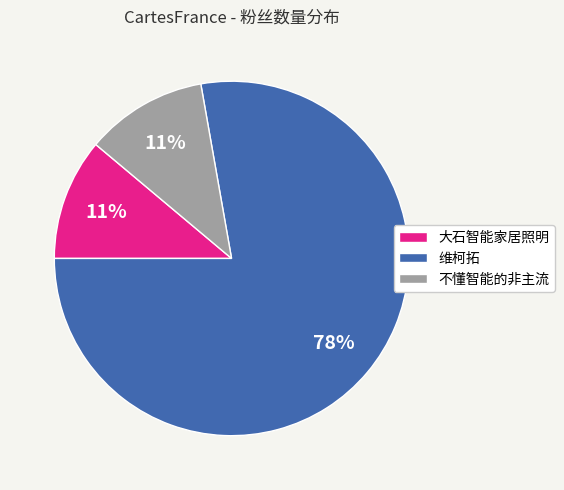

How many slices are in this pie chart?

3